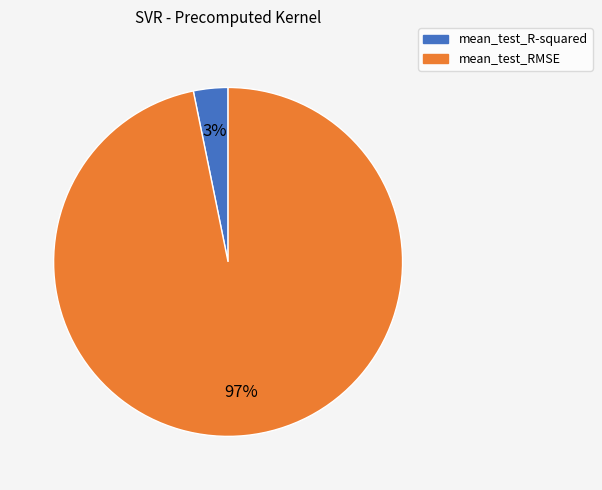

The mean_test_RMSE slice represents 97% of the pie. True or false?

True